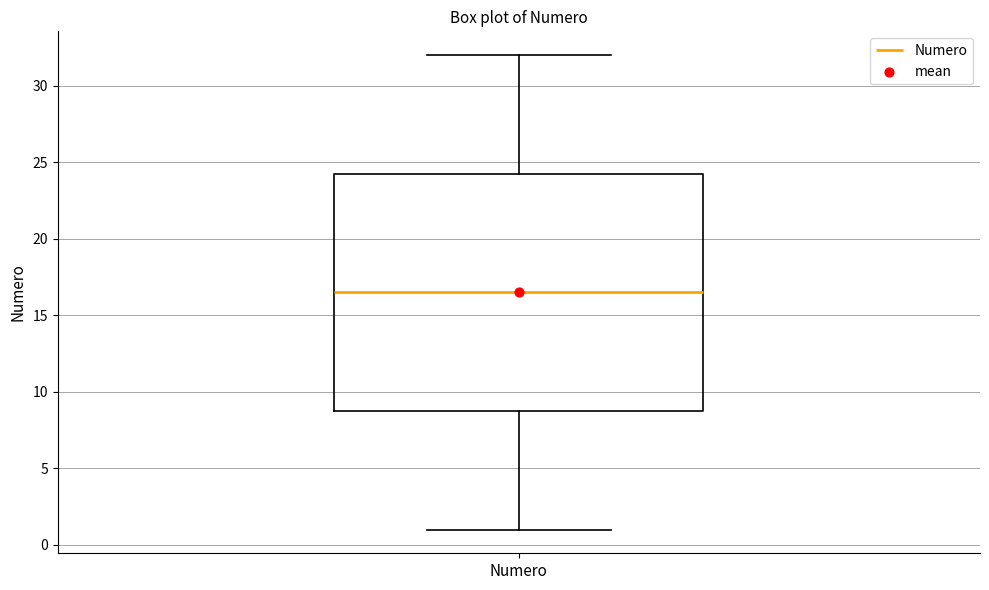

Where does the upper whisker of the box for Numero end on the y-axis? The values are not printed on the chart, so give them approximately, as read against the axis.

32.0